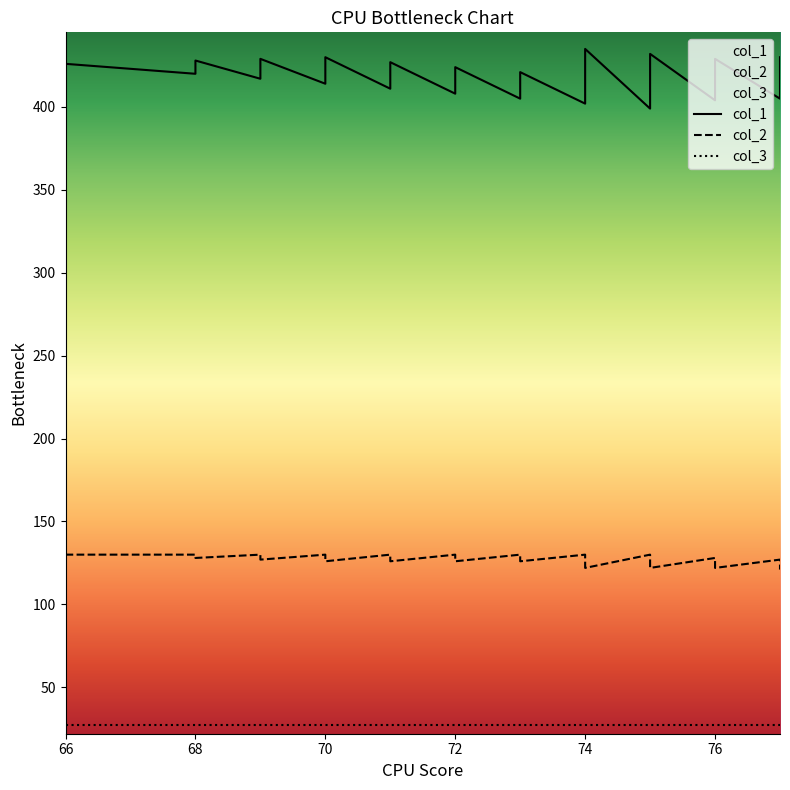

Which series changed the most between 71 and 74?

col_1